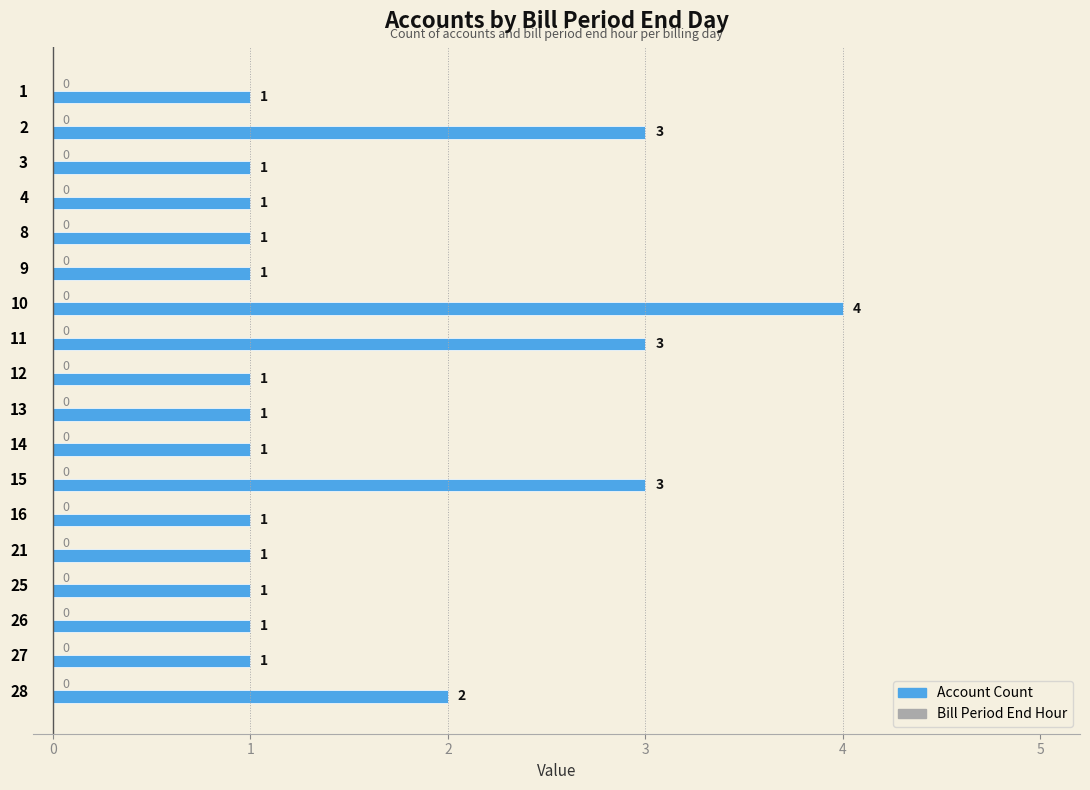

True or false: the data shows 1 at 10.

False